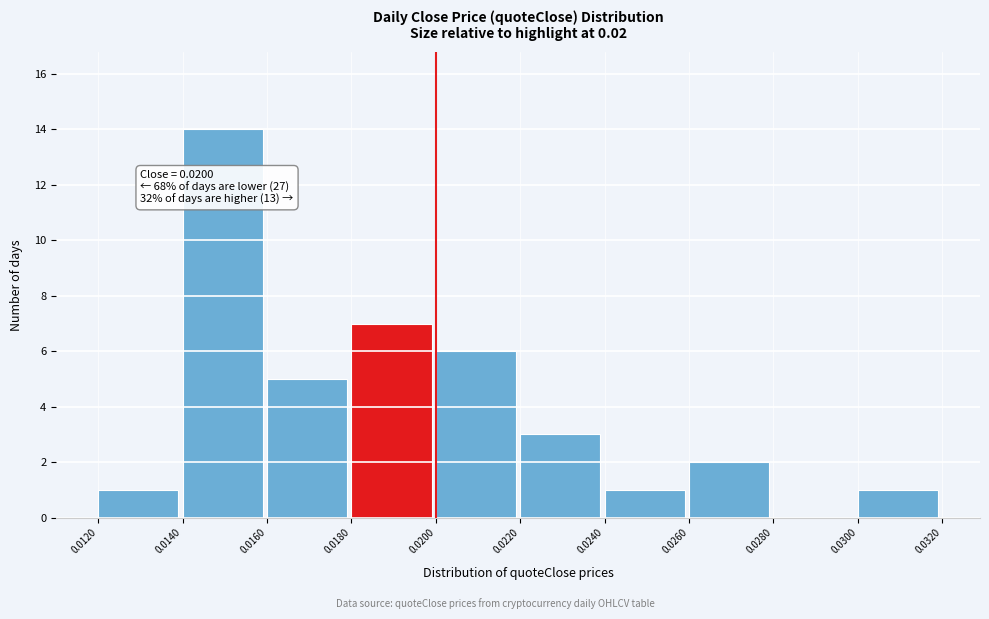

Over which range of the x-axis is the bar tallest?

0.0140 to 0.0160